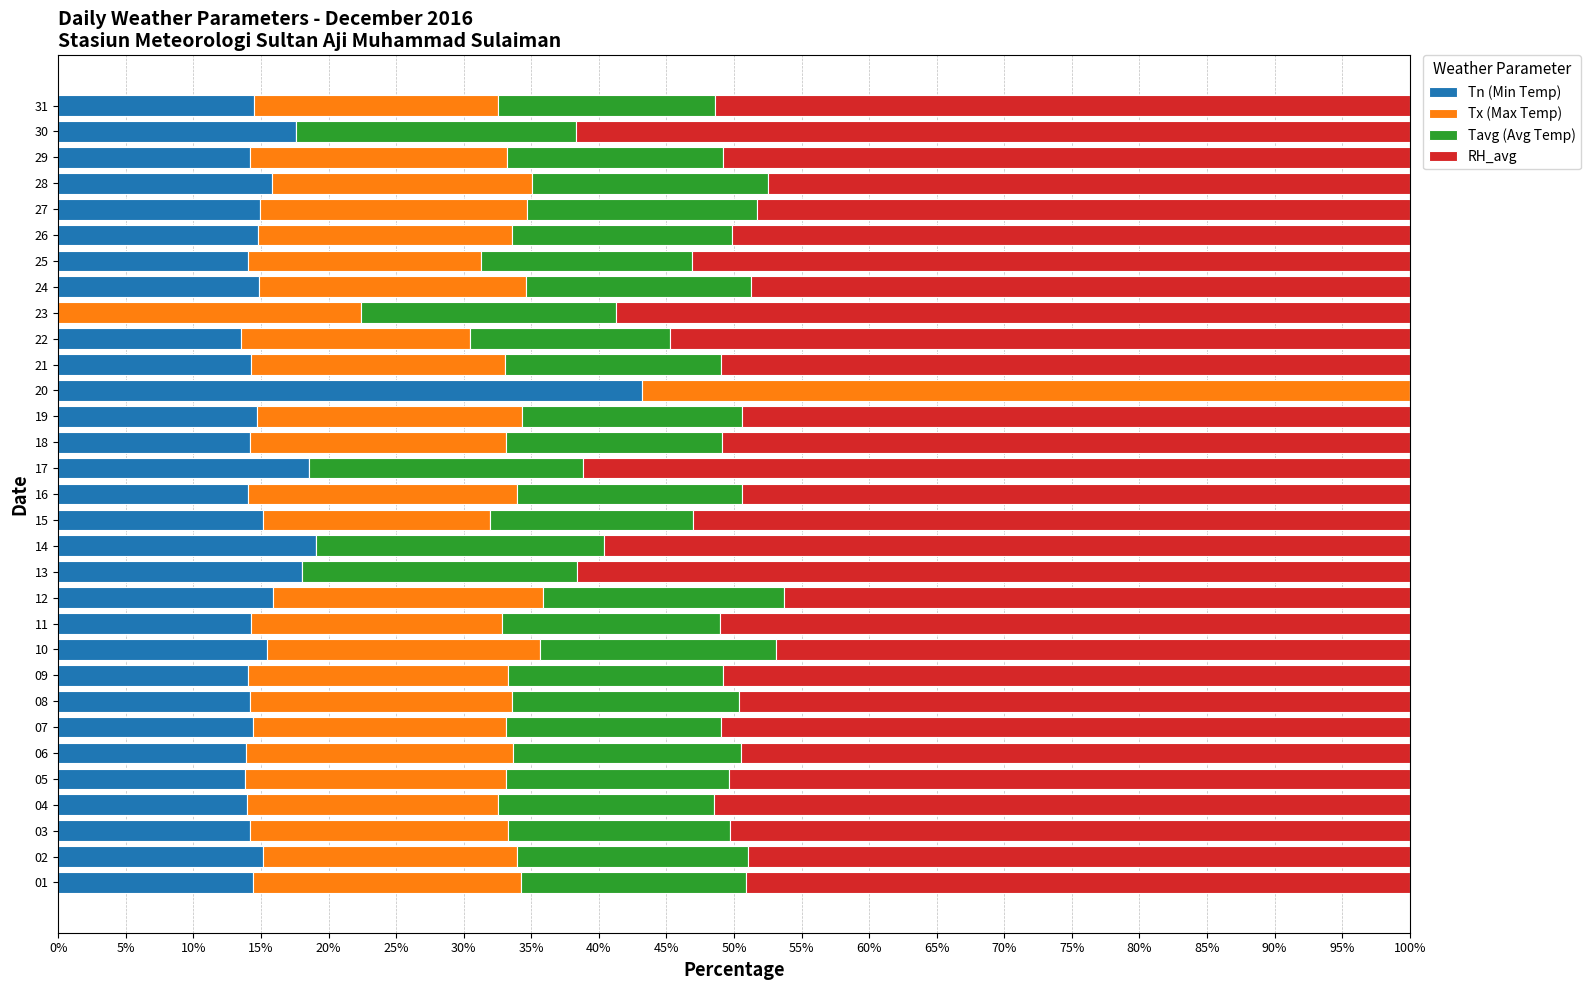

Which category has the highest value in the Tn (Min Temp) series?

20